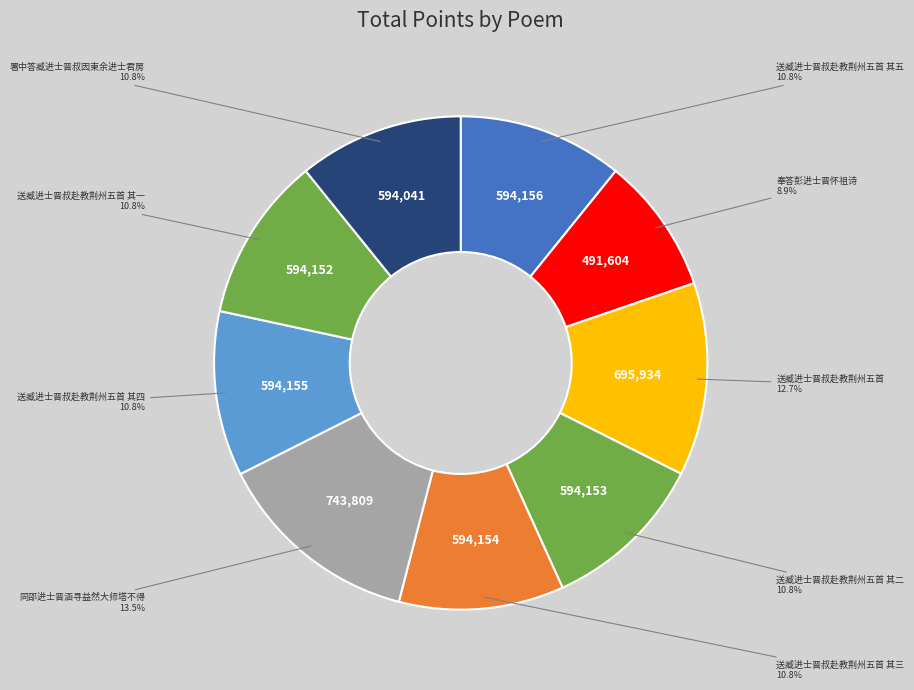

How many slices are in this pie chart?

9